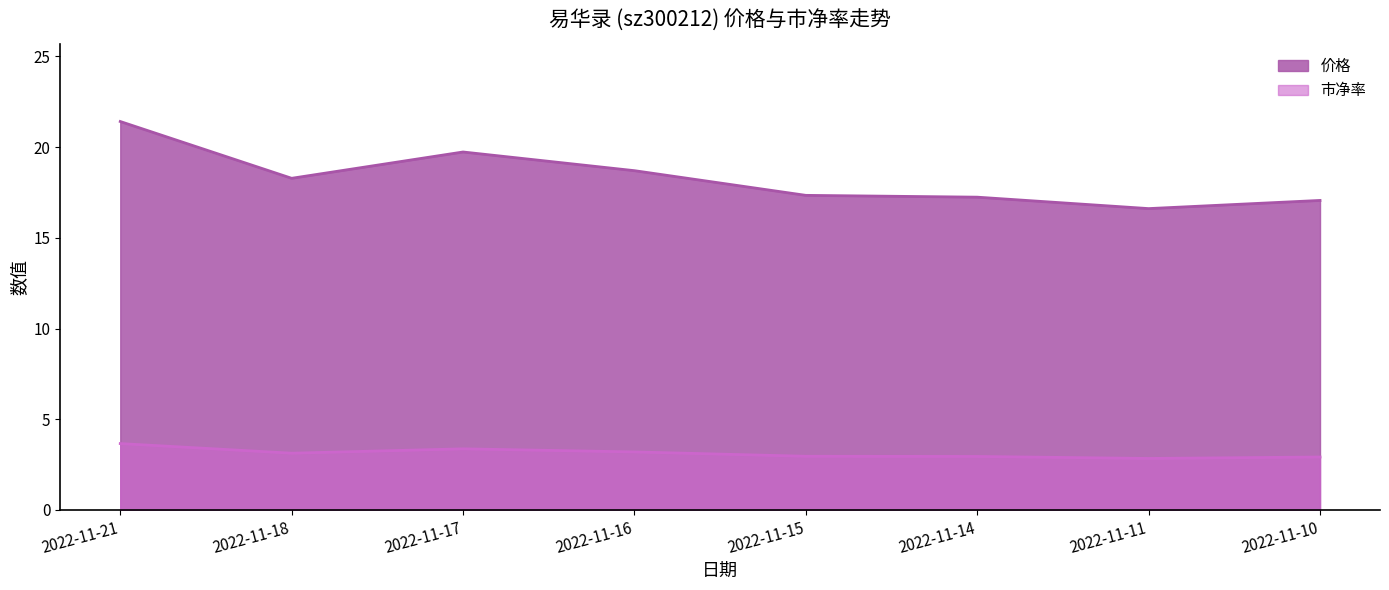

List the series in order of their peak value, highest first.

价格, 市净率